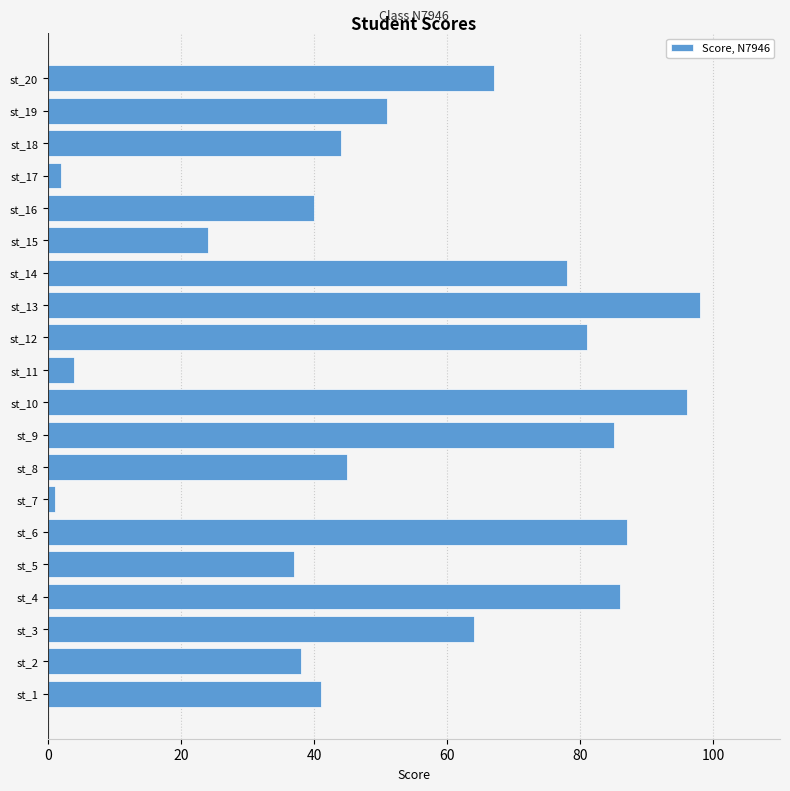

What is the change in value from st_1 to st_4?

+45